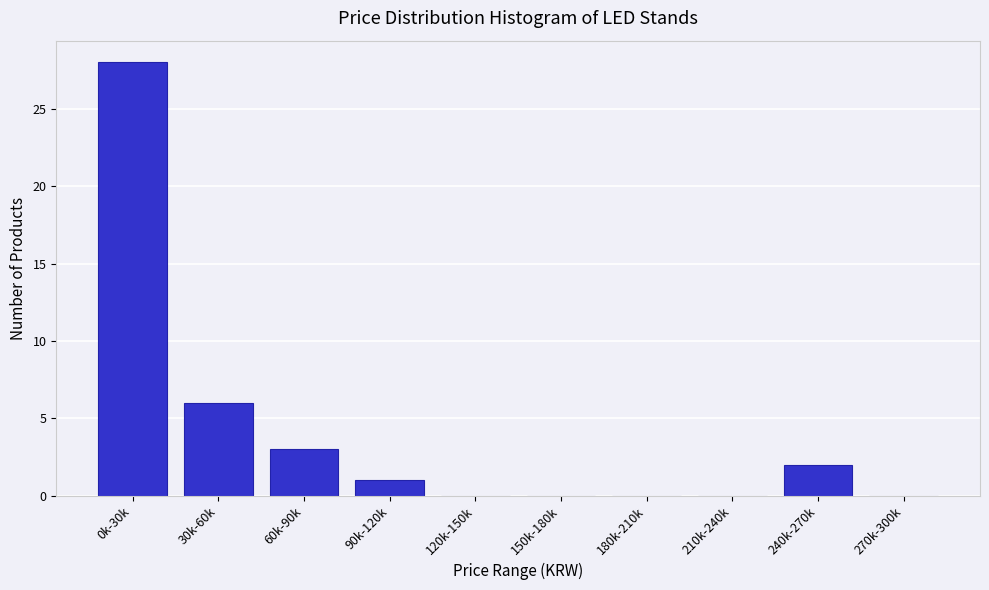

Reading right to left, what are all the values shown in this chart?

270k-300k=0	240k-270k=2	210k-240k=0	180k-210k=0	150k-180k=0	120k-150k=0	90k-120k=1	60k-90k=3	30k-60k=6	0k-30k=28